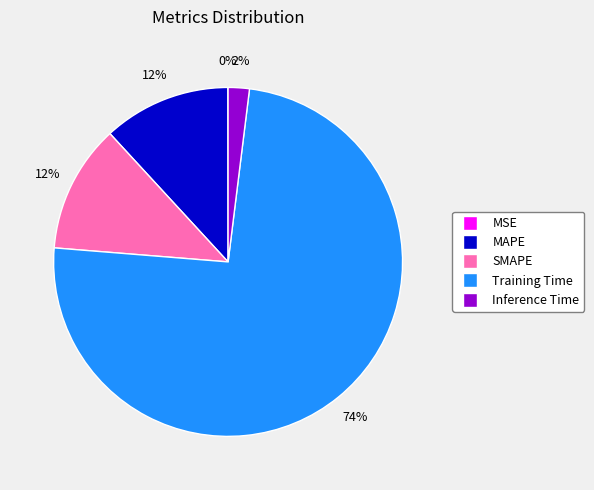

Is the sum of MAPE and Inference Time greater than half?

No